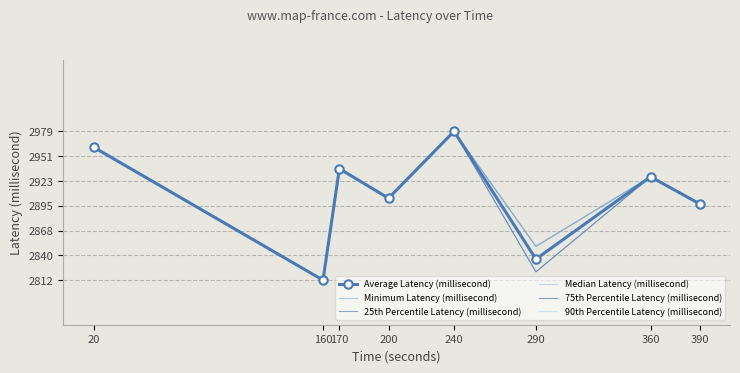

At how many categories does at least one series exceed 2970?

1